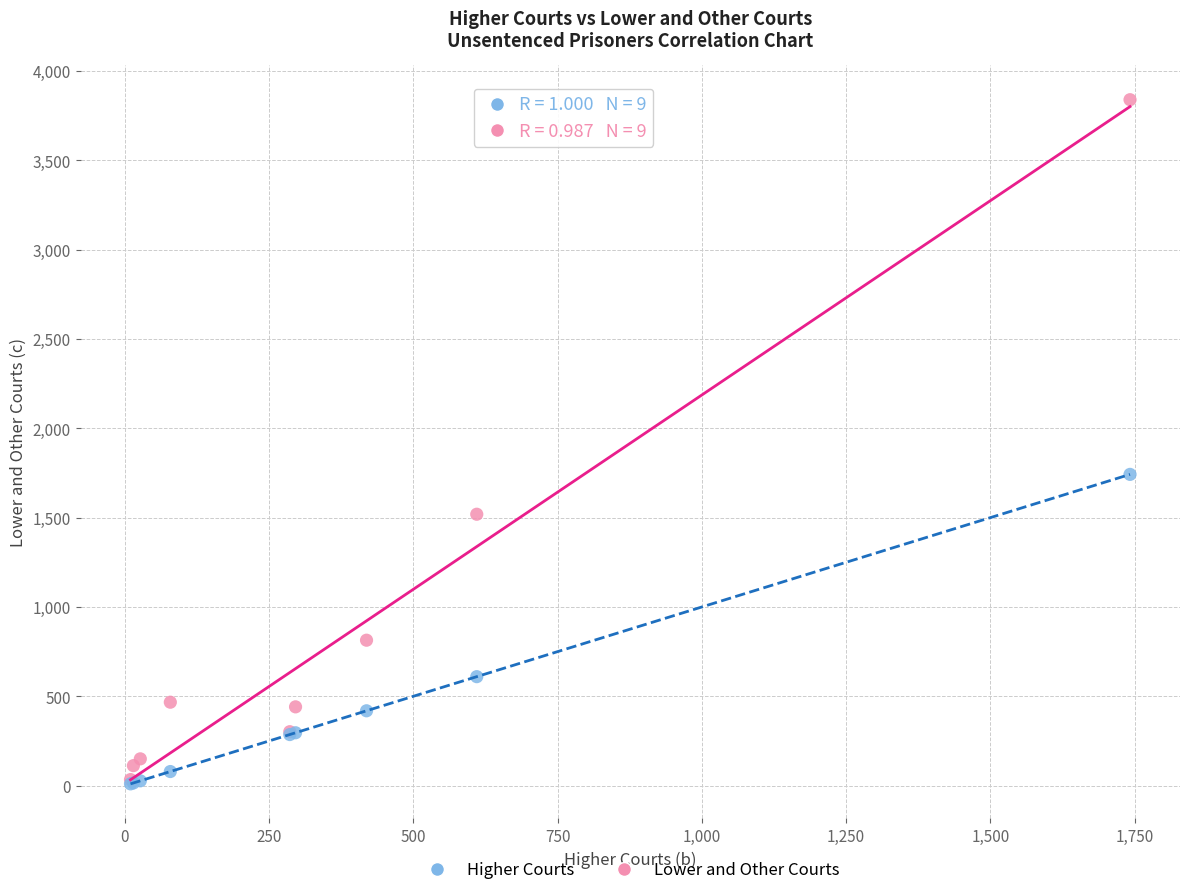

Which series has the largest Y range (max minus min)?

Lower and Other Courts